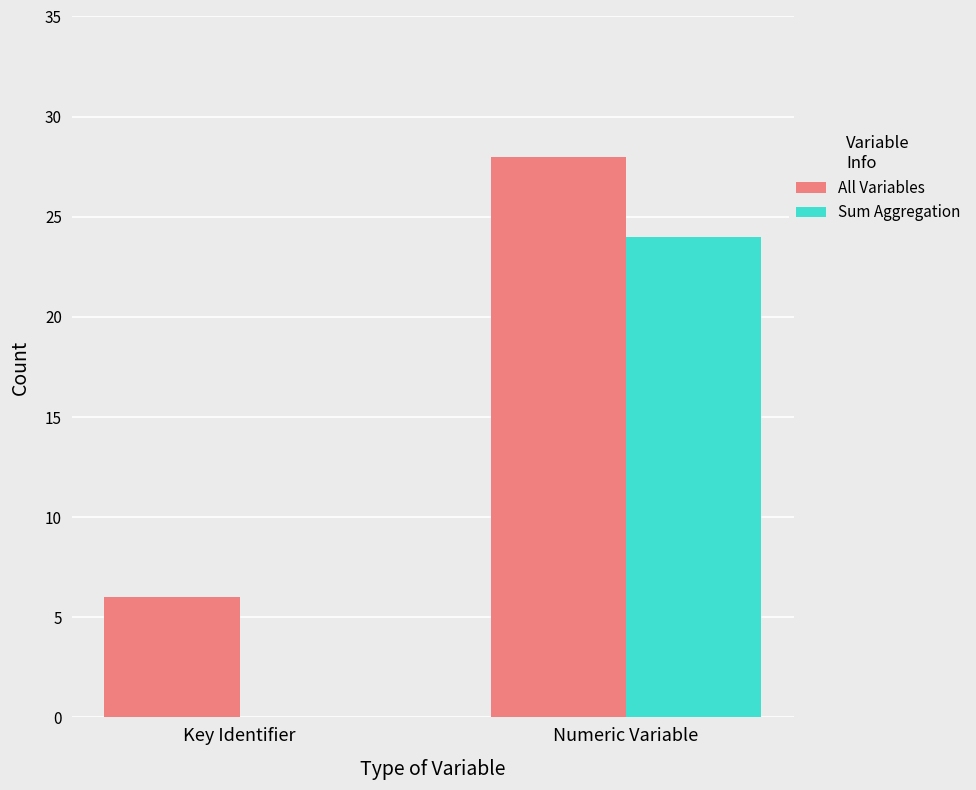

Between Key Identifier and Numeric Variable, which series saw the biggest shift?

Sum Aggregation